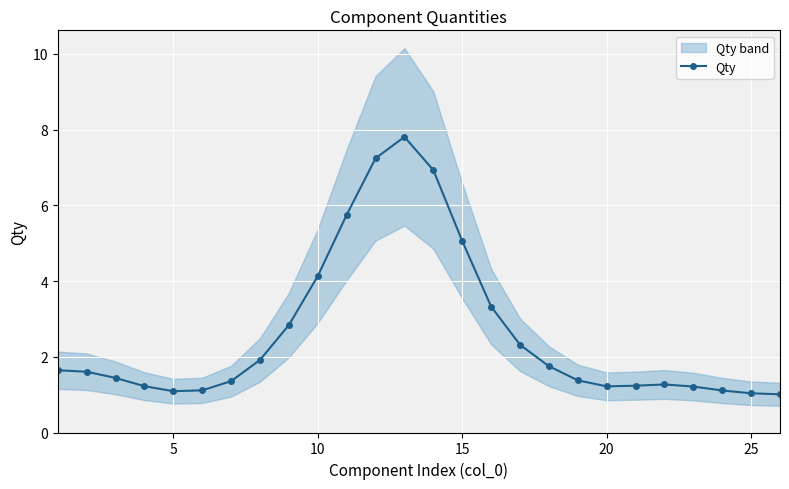

What is the highest value of the Qty series?

7.8